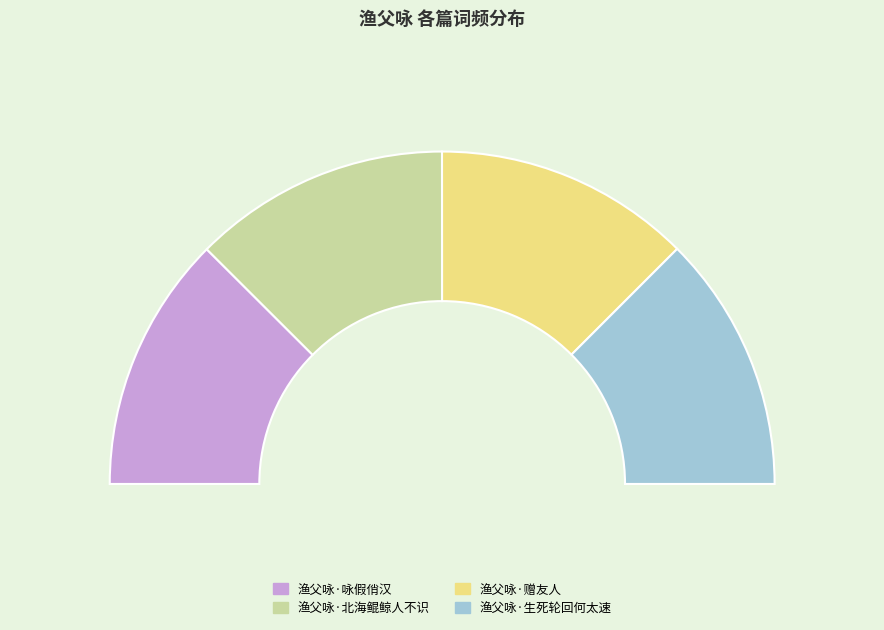

To the nearest percent, what portion does 渔父咏·生死轮回何太速 represent?

25%